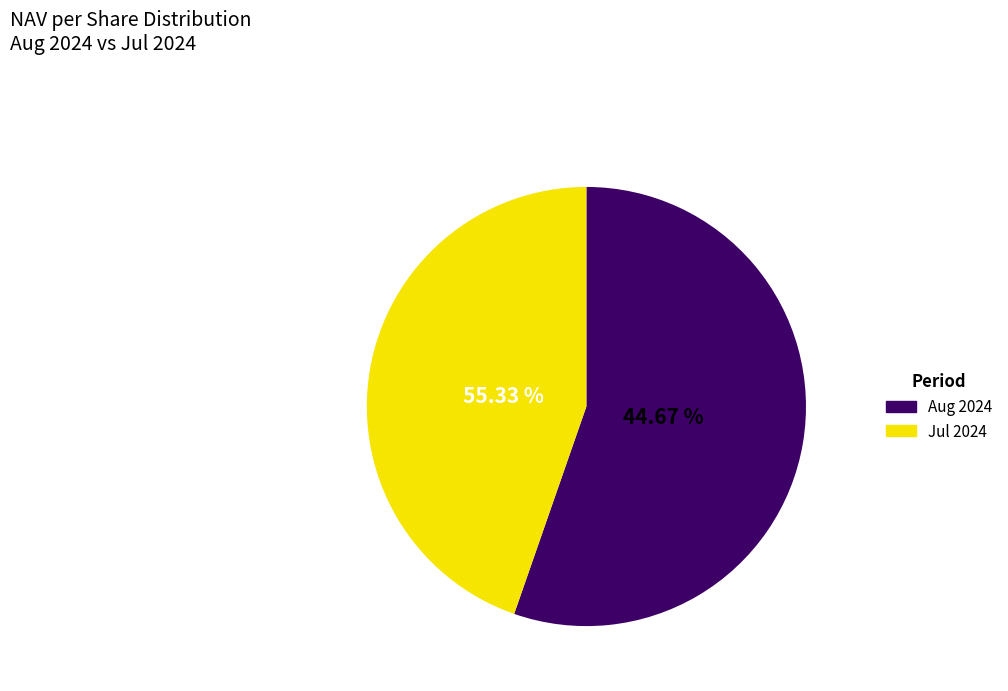

Is there any slice that represents more than half of the pie?

No